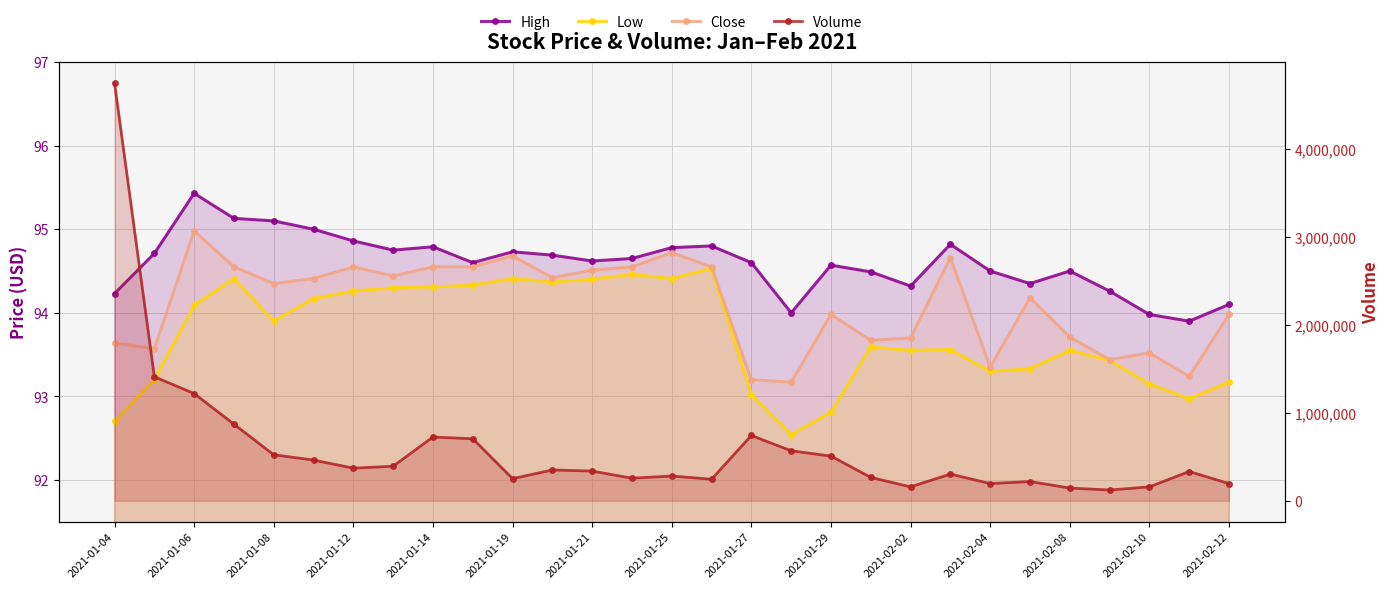

What is the difference between the highest and lowest values at 15?

245405.5